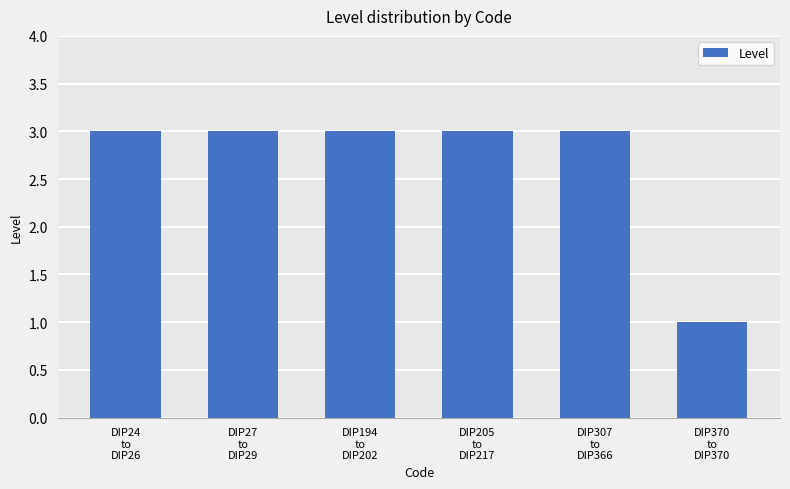

Count the number of categories in the chart.

6